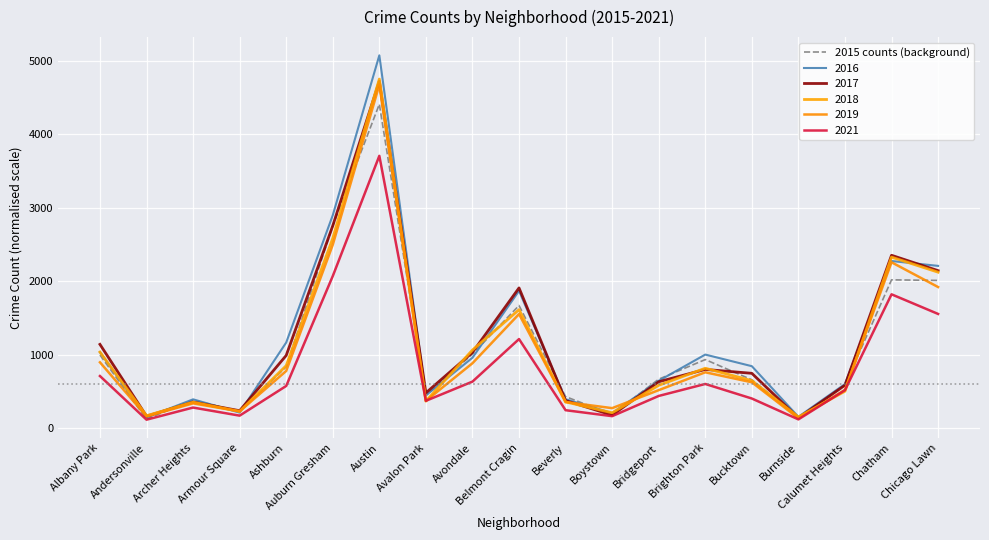

Reading left to right, transcribe all the data shown in this chart.

994	122	381	225	834	2752	4407	444	1007	1668	428	184	665	932	657	145	586	2017	2009